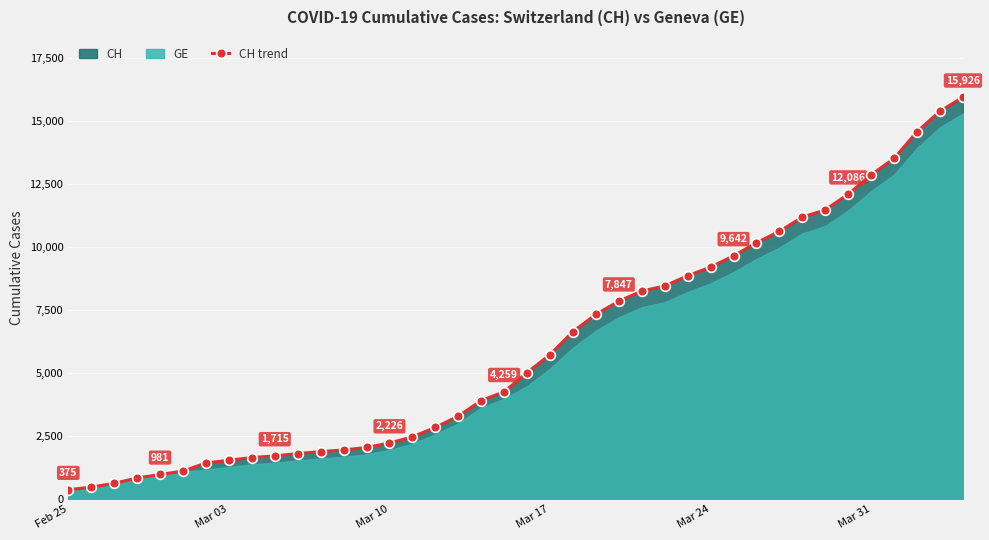

The value of CH trend at Mar 24 is 4890. True or false?

False